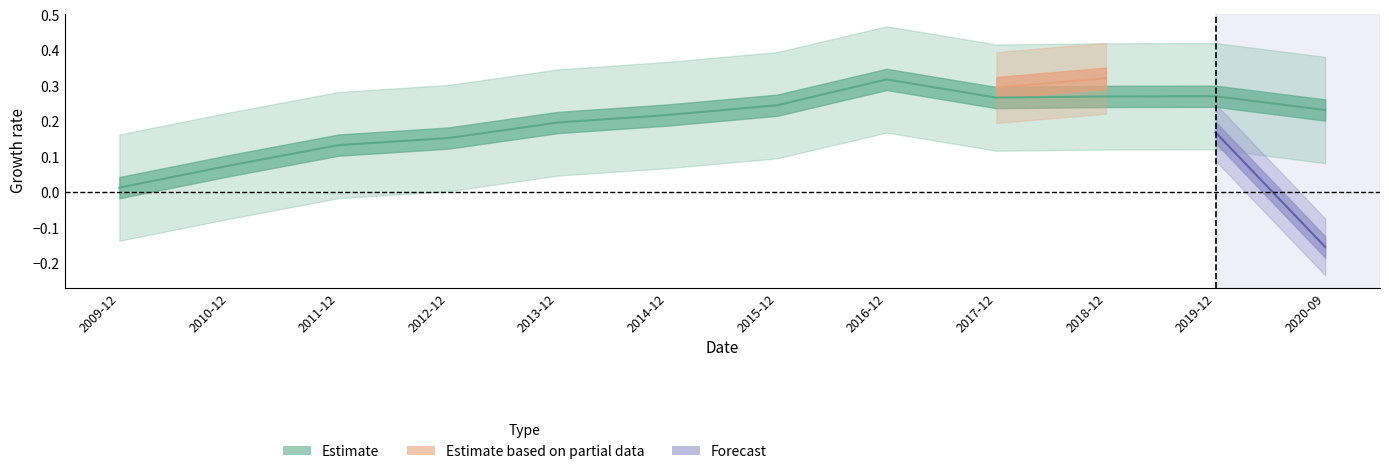

Reading left to right, what are all the values shown in this chart?

2009-12=0.0	2010-12=0.1	2011-12=0.1	2012-12=0.2	2013-12=0.2	2014-12=0.2	2015-12=0.2	2016-12=0.3	2017-12=0.3	2018-12=0.3	2019-12=0.3	2020-09=0.2